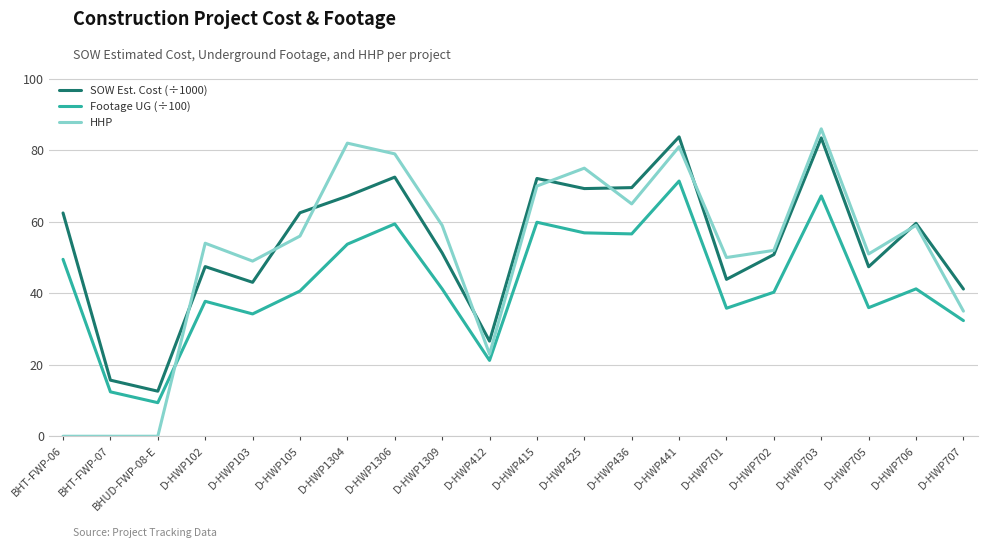

What is the difference between the second highest and second lowest values in the SOW Est. Cost (÷1000) series?

67.8